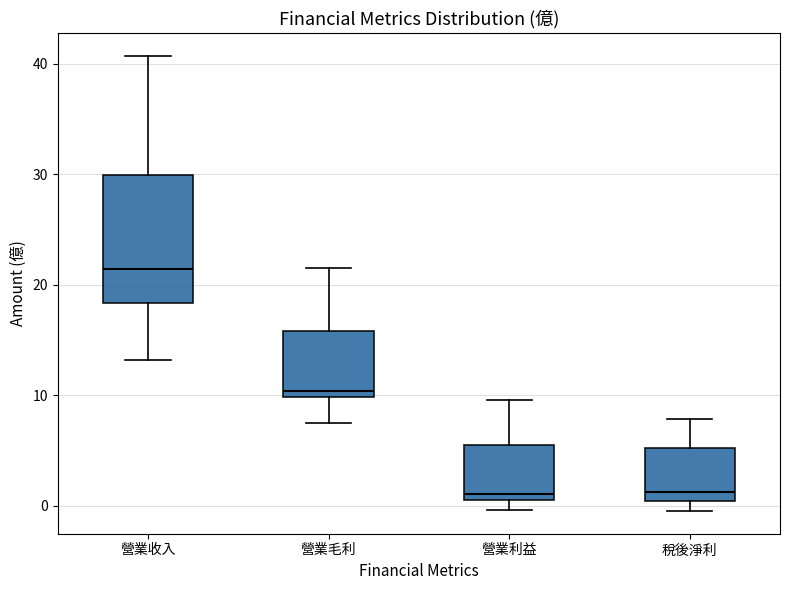

Reading left to right, transcribe this box plot: for each box, give where its median line is, the range the box spans, and where its two whiskers end, as read against the y-axis. The values are not printed on the chart, so give them approximately, as read against the axis.

營業收入: median 21, box 18 to 30, whiskers 13 to 41
營業毛利: median 10 (just above the box's lower edge), box 10 to 16, whiskers 7 to 22
營業利益: median 1 (just above the box's lower edge), box 1 to 5, whiskers 0 to 10
稅後淨利: median 1, box 0 to 5, whiskers 0 (just below the box's lower edge) to 8